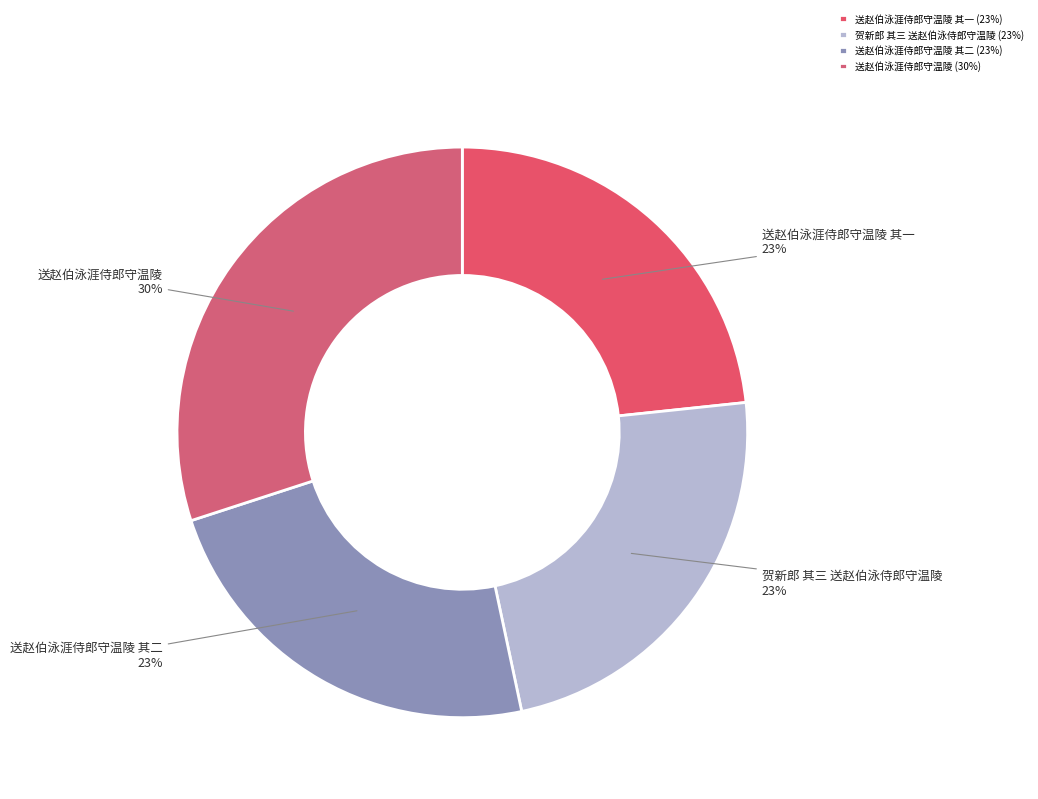

To the nearest percent, what is the difference between the 送赵伯泳涯侍郎守温陵 and 送赵伯泳涯侍郎守温陵 其一 slice percentages?

7%